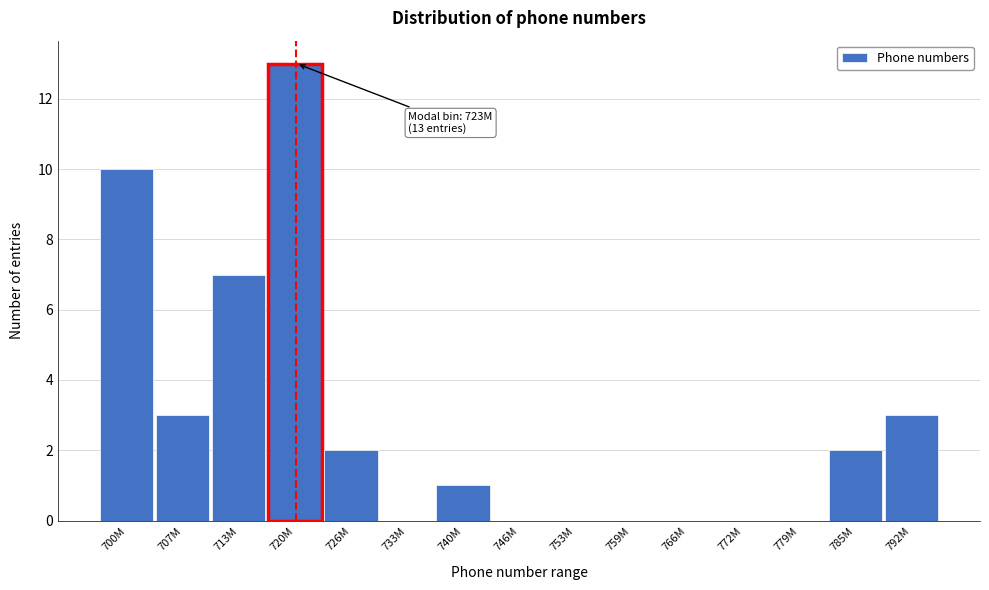

Reading left to right, extract all data points from this chart.

700M=10	707M=3	713M=7	720M=13	726M=2	733M=0	740M=1	746M=0	753M=0	759M=0	766M=0	772M=0	779M=0	785M=2	792M=3